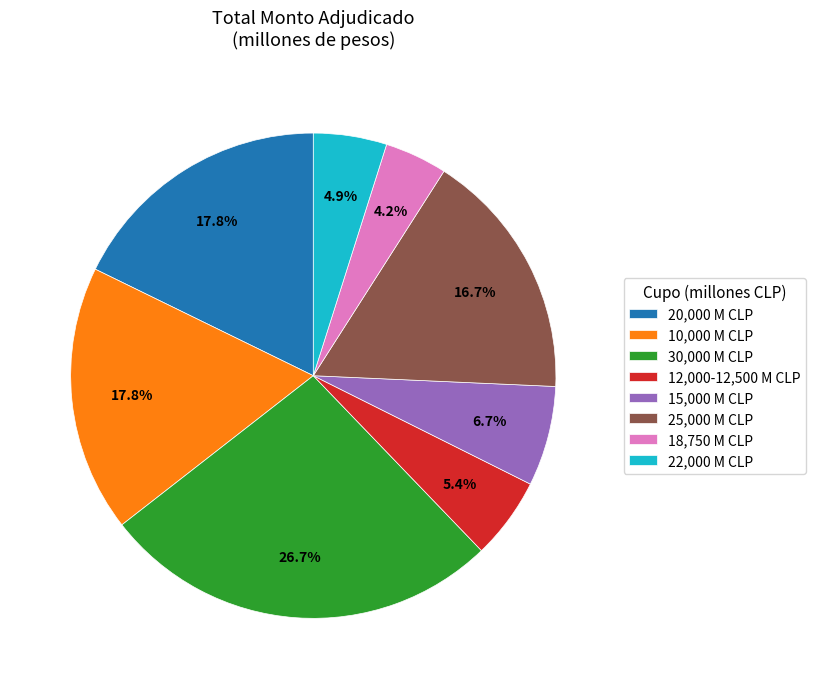

Is there any slice that represents more than half of the pie?

No